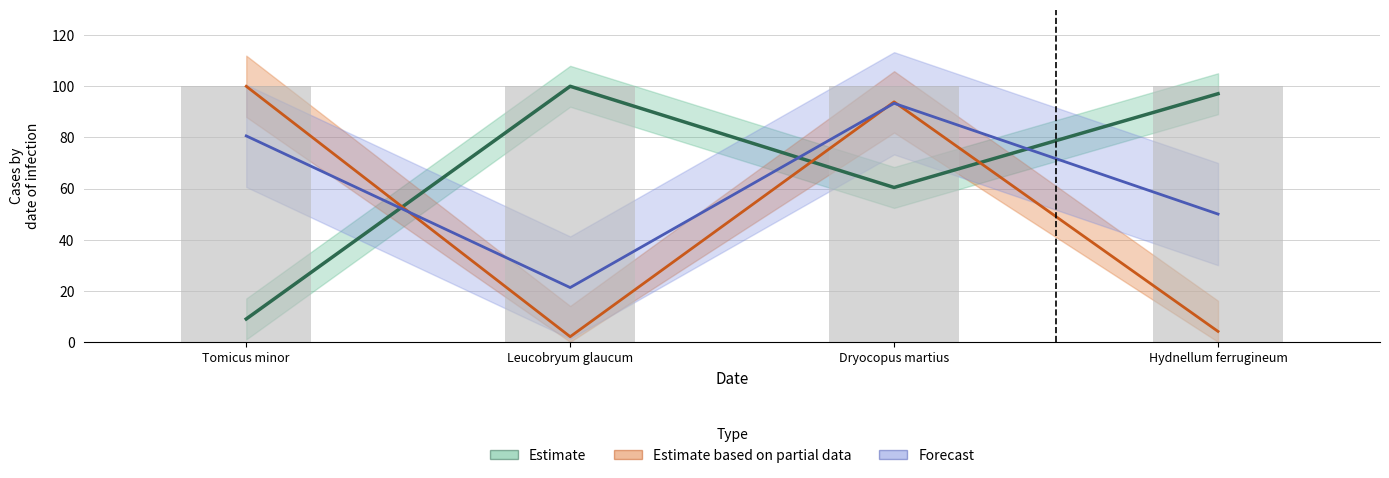

How many categories are shown in the chart?

4